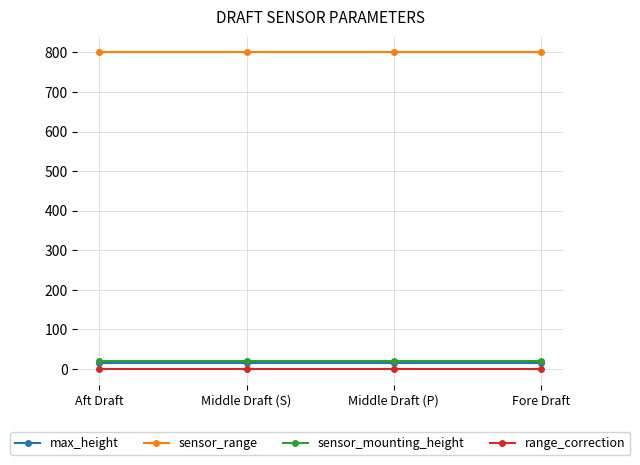

How many categories are shown in the chart?

4